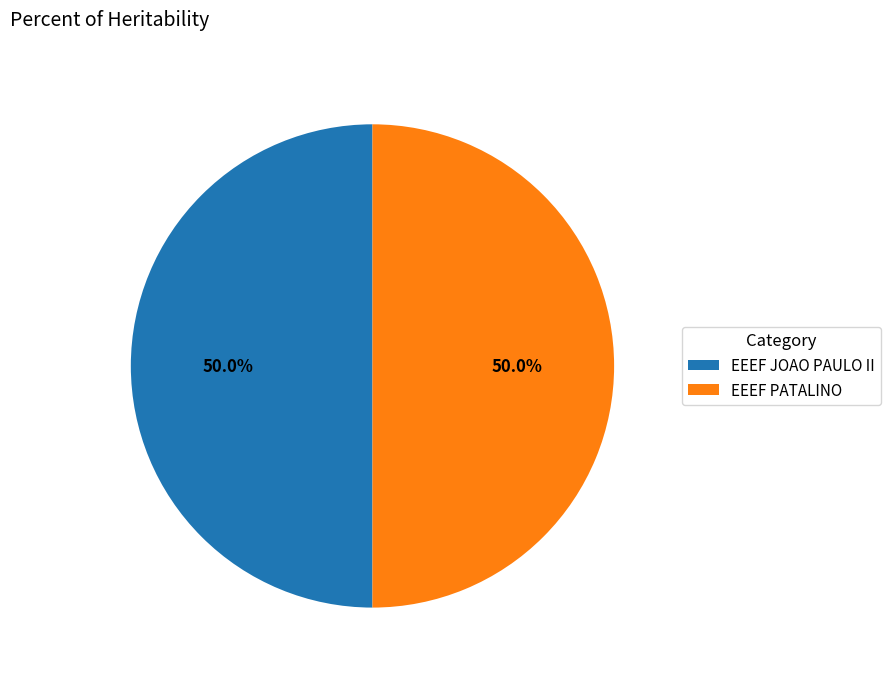

How many slices are in this pie chart?

2